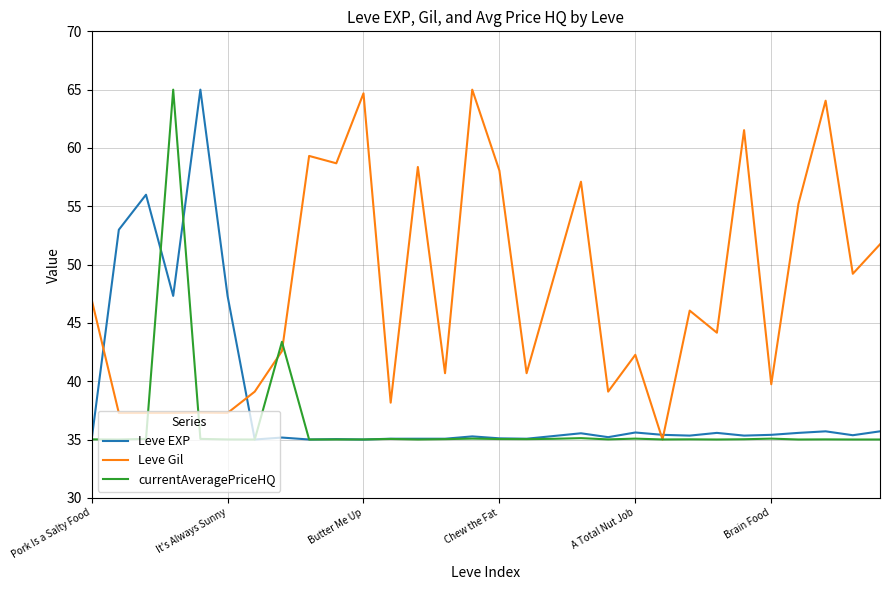

What is the difference between the second highest and second lowest values in the currentAveragePriceHQ series?

8.4